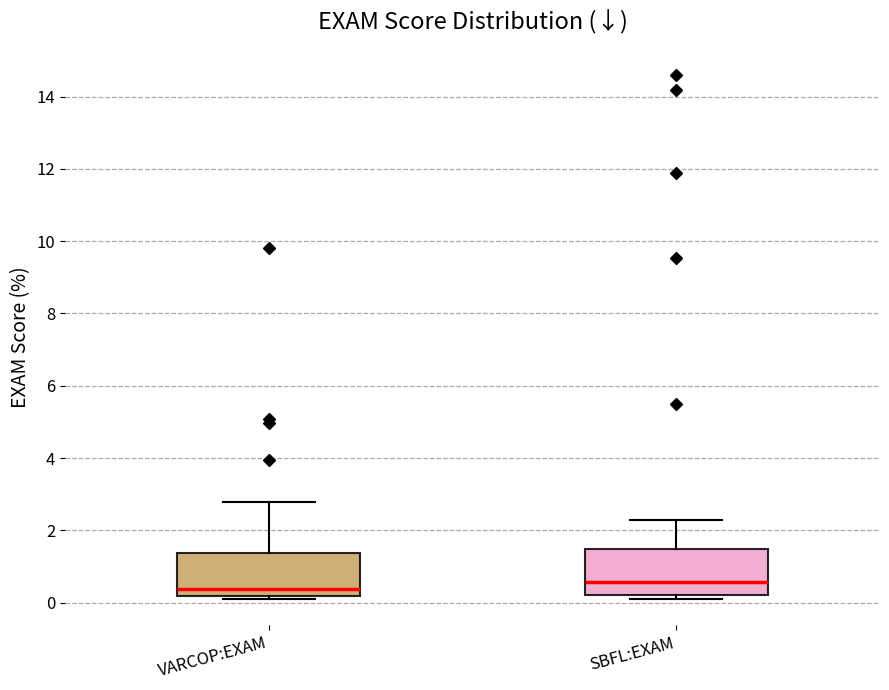

Which box has the lowest median line?

VARCOP:EXAM